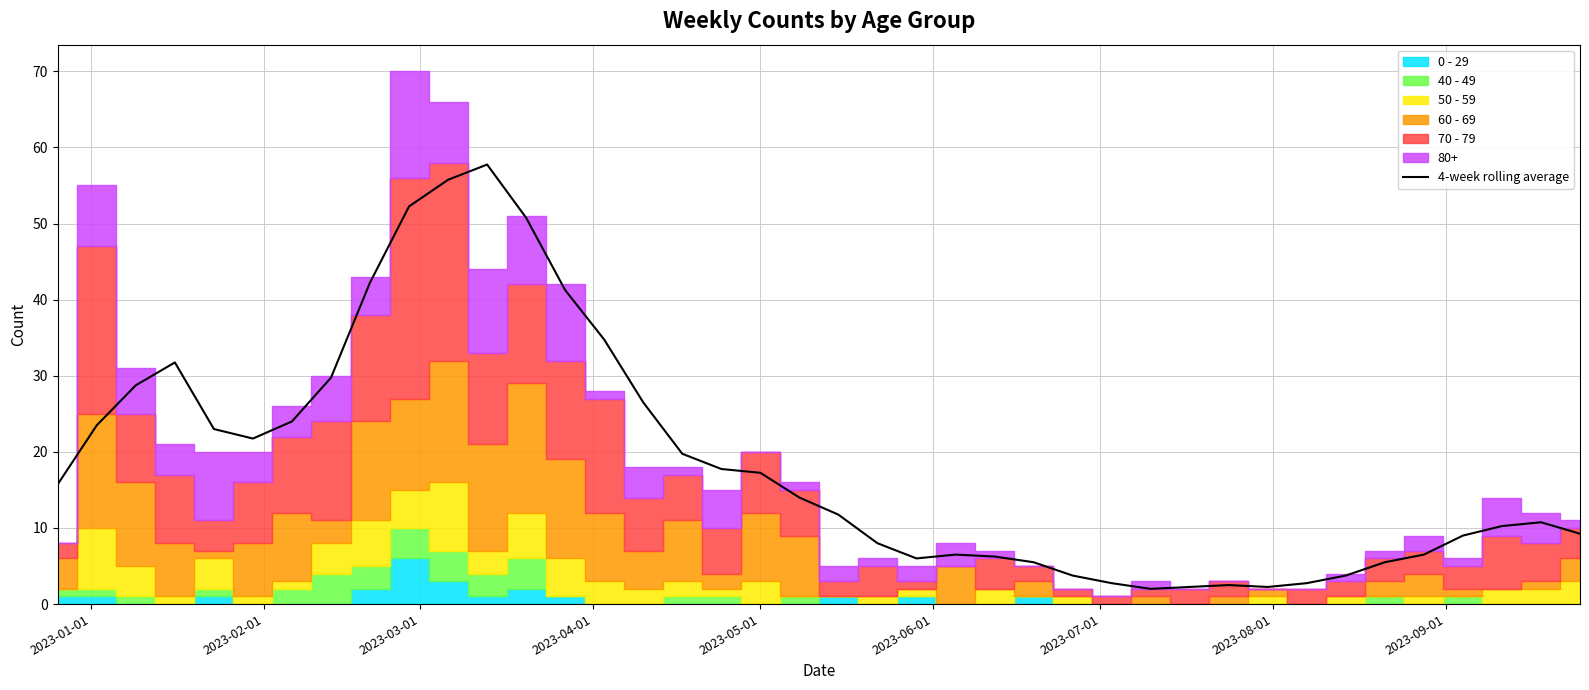

Count the number of categories in the chart.

40